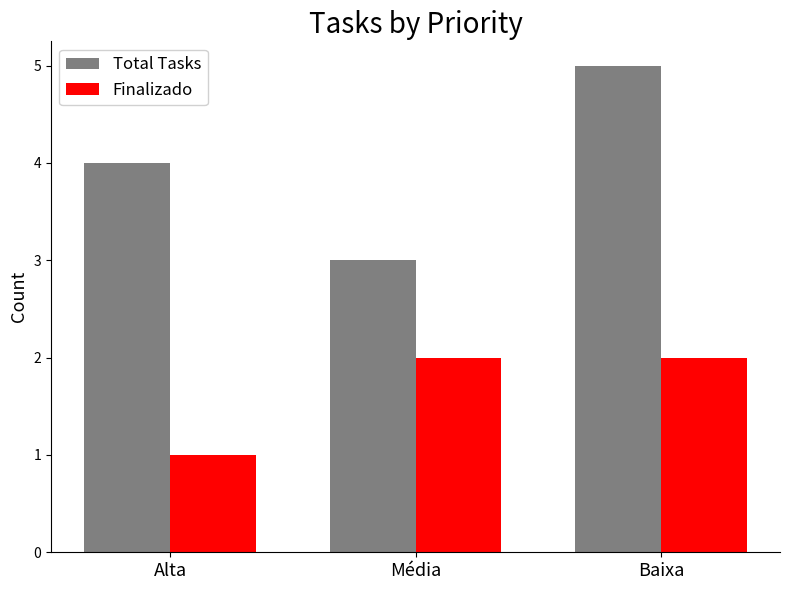

At which category is the sum across all series the highest?

Baixa